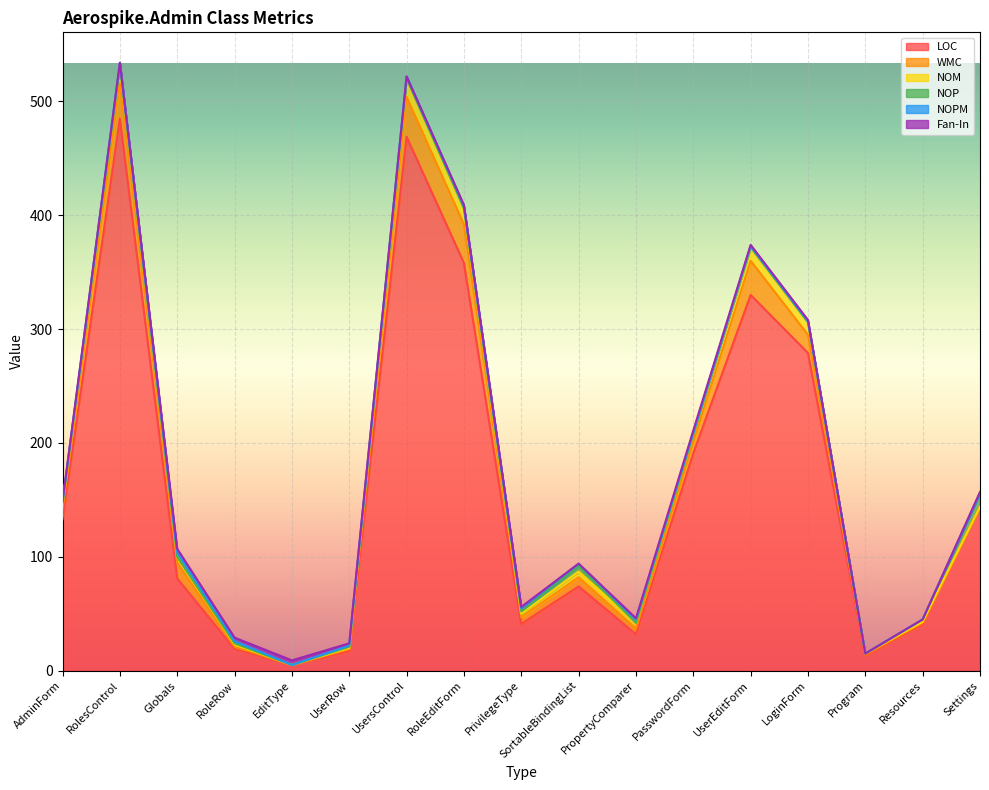

How many distinct data groups are displayed?

6